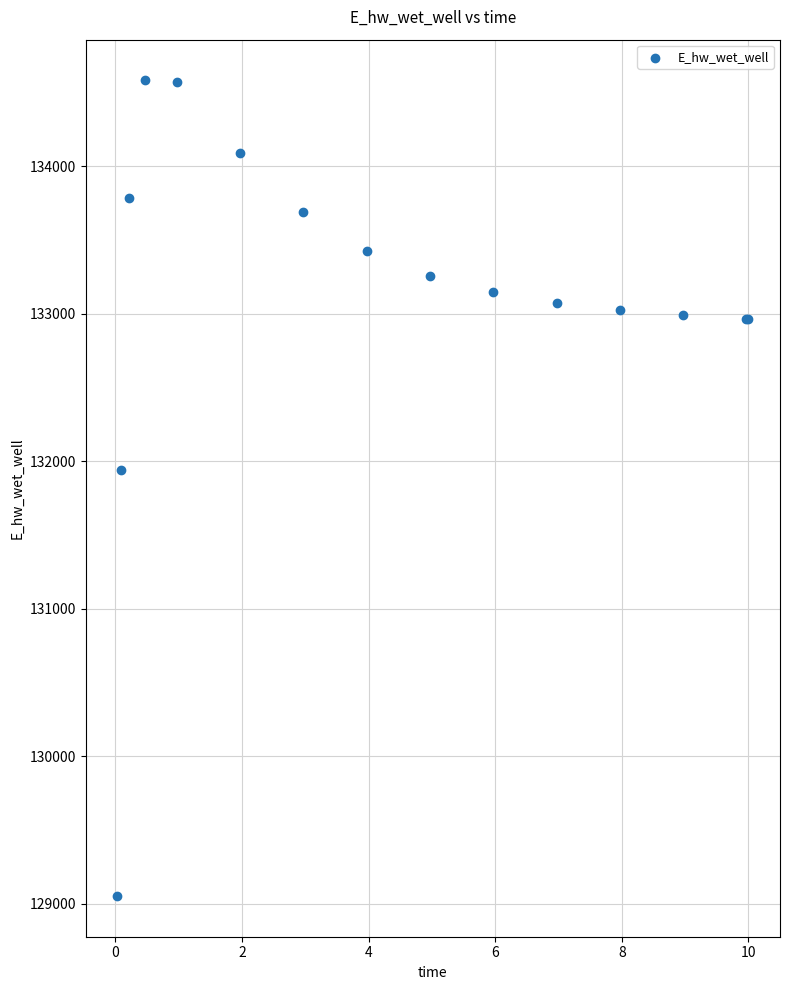

What Y value in the scatter plot is closest to 131817?

131937.3